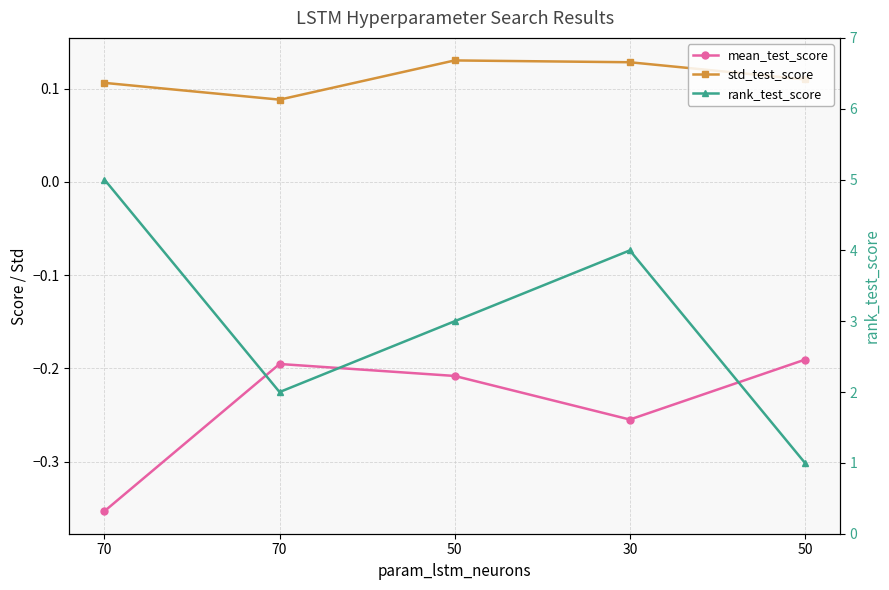

Is it true that rank_test_score equals 5.0 at 70?

True